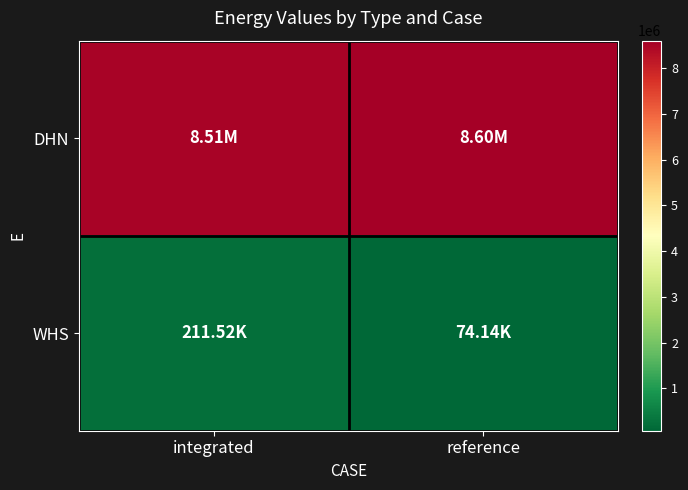

How many distinct data groups are displayed?

2